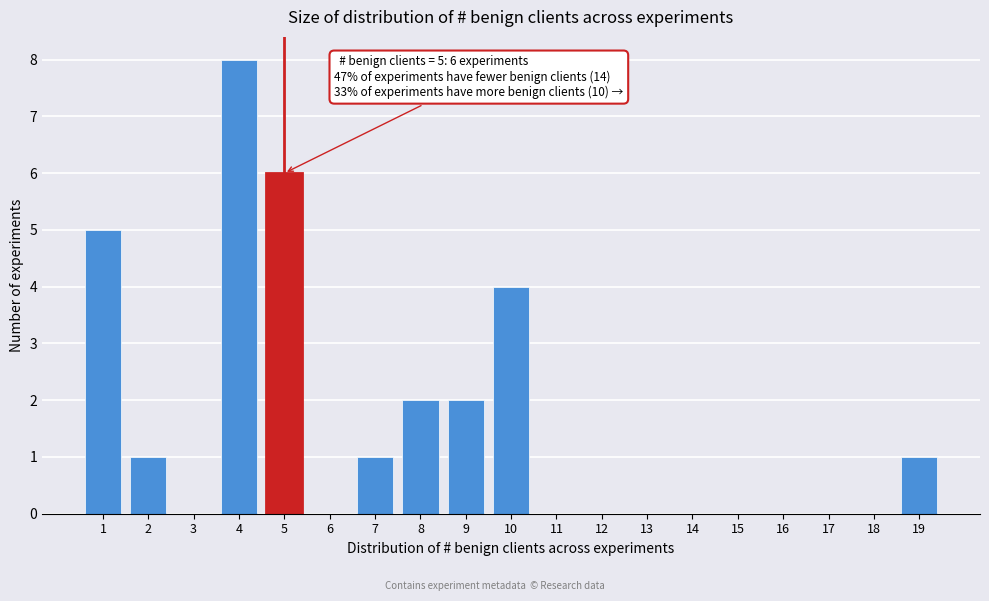

Reading right to left, extract all data points from this chart.

19=1	18=0	17=0	16=0	15=0	14=0	13=0	12=0	11=0	10=4	9=2	8=2	7=1	6=0	5=6	4=8	3=0	2=1	1=5